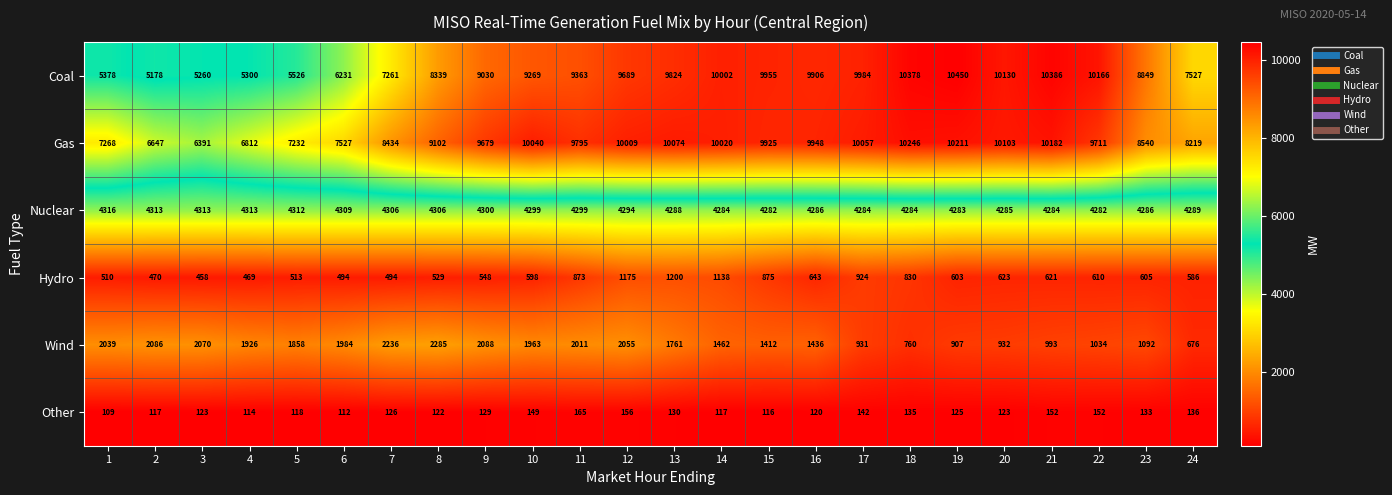

Between 3 and 7, which series saw the biggest shift?

Gas